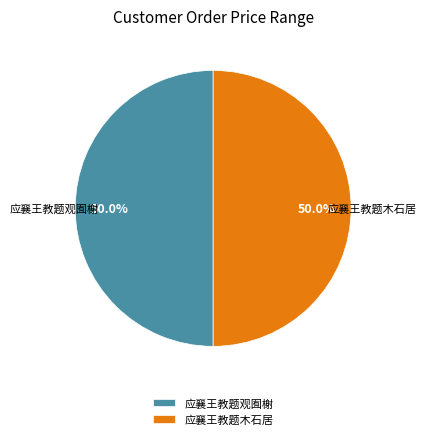

To the nearest percent, what is the average slice percentage?

50%